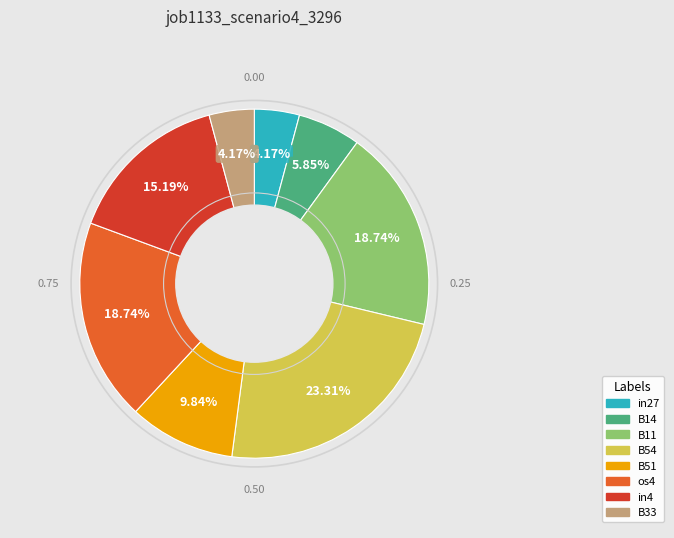

Do B11 and in4 together represent more than half of the pie?

No